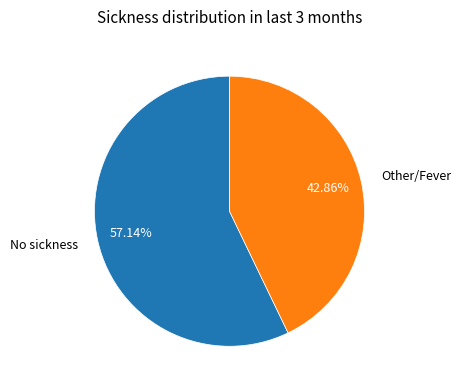

What is the total percentage of No sickness and Other/Fever?

100.0%